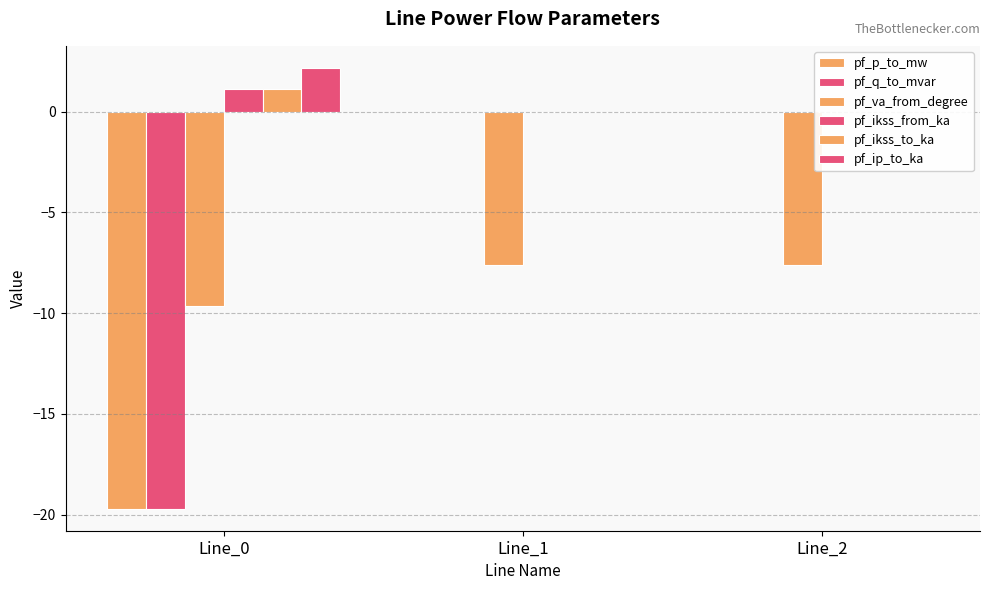

Reading right to left, what are all the values shown in this chart?

pf_p_to_mw: Line_2=-0.0	Line_1=-0.0	Line_0=-19.7
pf_q_to_mvar: Line_2=0.0	Line_1=0.0	Line_0=-19.7
pf_va_from_degree: Line_2=-7.6	Line_1=-7.6	Line_0=-9.7
pf_ikss_from_ka: Line_2=0.0	Line_1=0.0	Line_0=1.1
pf_ikss_to_ka: Line_2=0.0	Line_1=0.0	Line_0=1.1
pf_ip_to_ka: Line_2=0.0	Line_1=0.0	Line_0=2.2